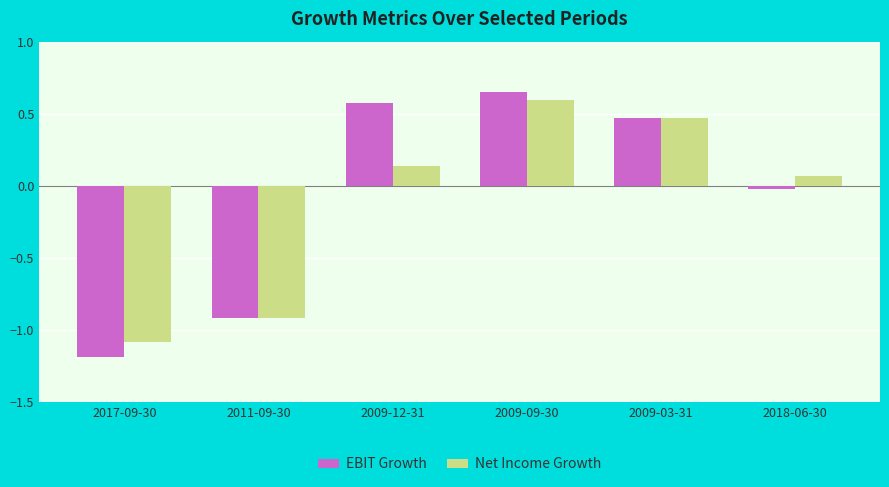

At how many categories does at least one series exceed -1?

5